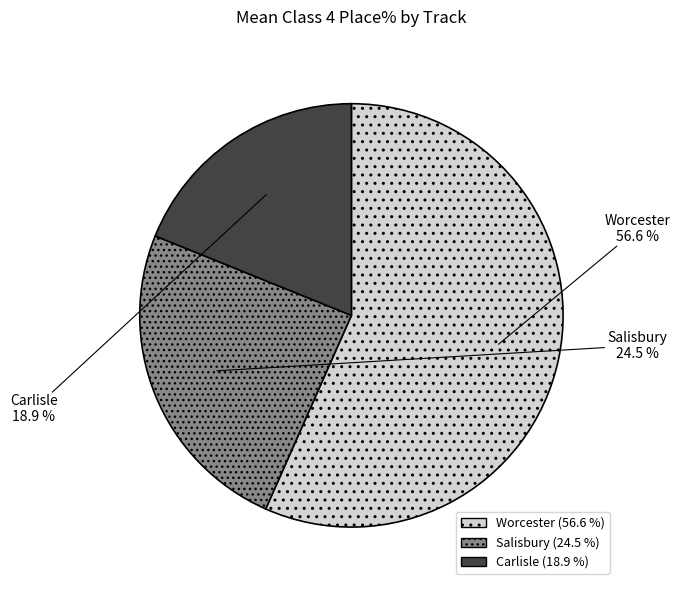

Does any single category account for the majority?

Yes